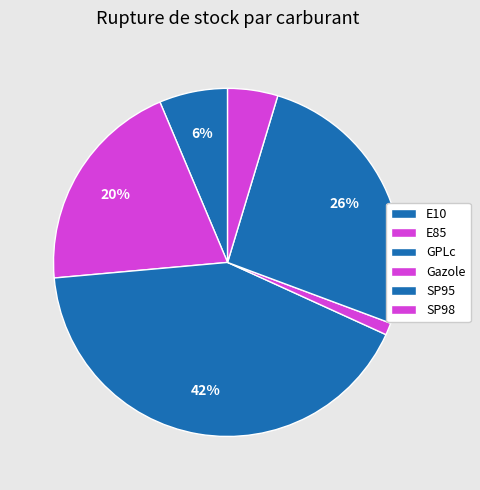

Count the number of slices in the pie.

6